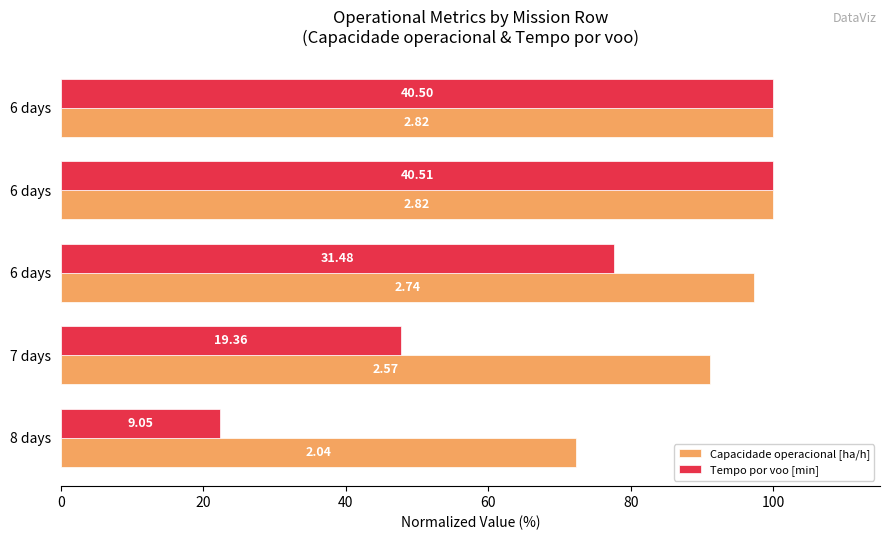

What are all the series names shown in the legend?

Capacidade operacional [ha/h], Tempo por voo [min]